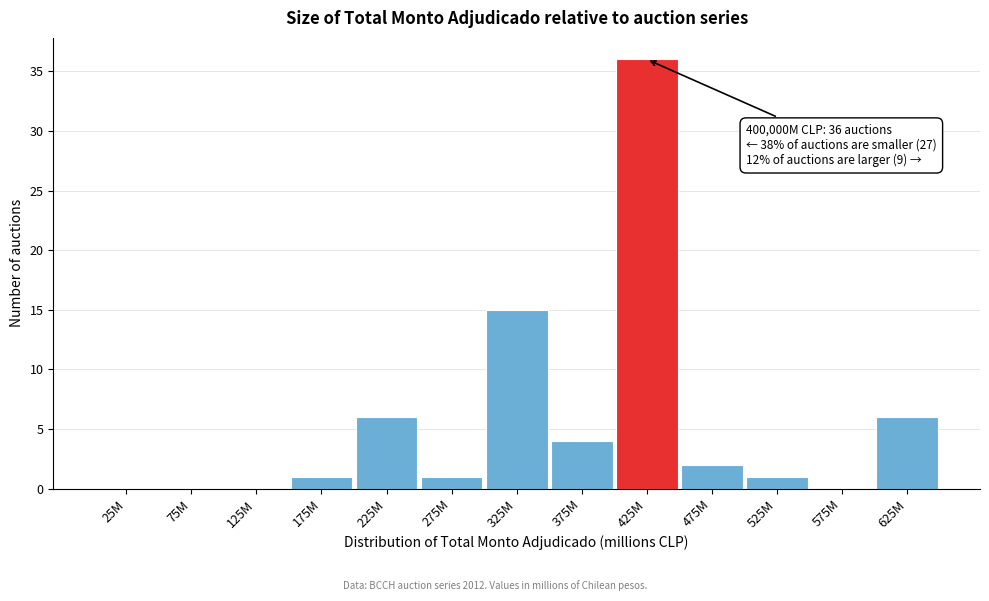

Reading left to right, transcribe all the data shown in this chart.

25M=0	75M=0	125M=0	175M=1	225M=6	275M=1	325M=15	375M=4	425M=36	475M=2	525M=1	575M=0	625M=6